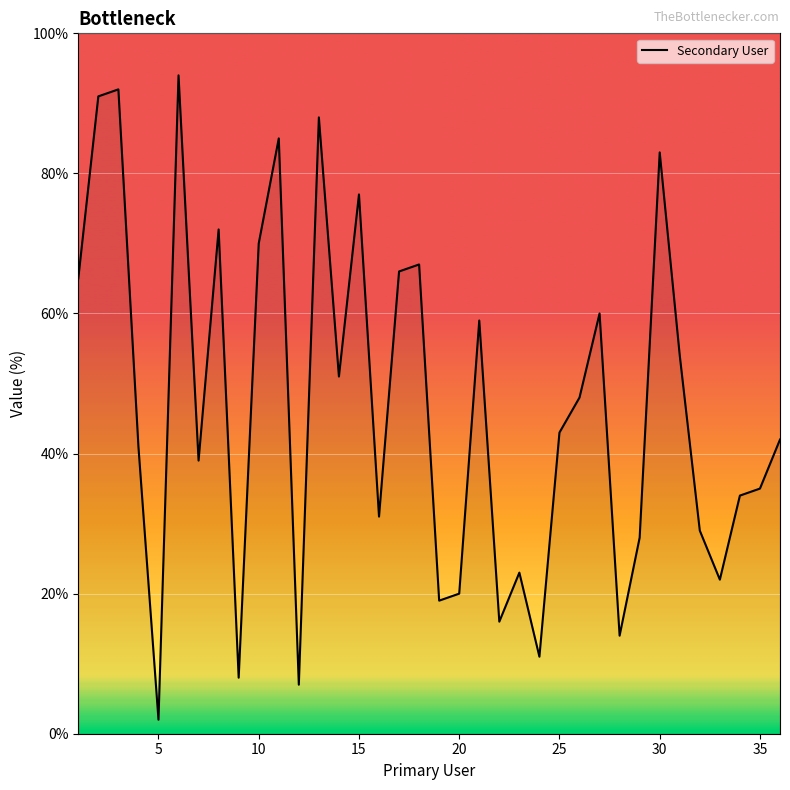

What is the difference between the maximum and minimum values?

92